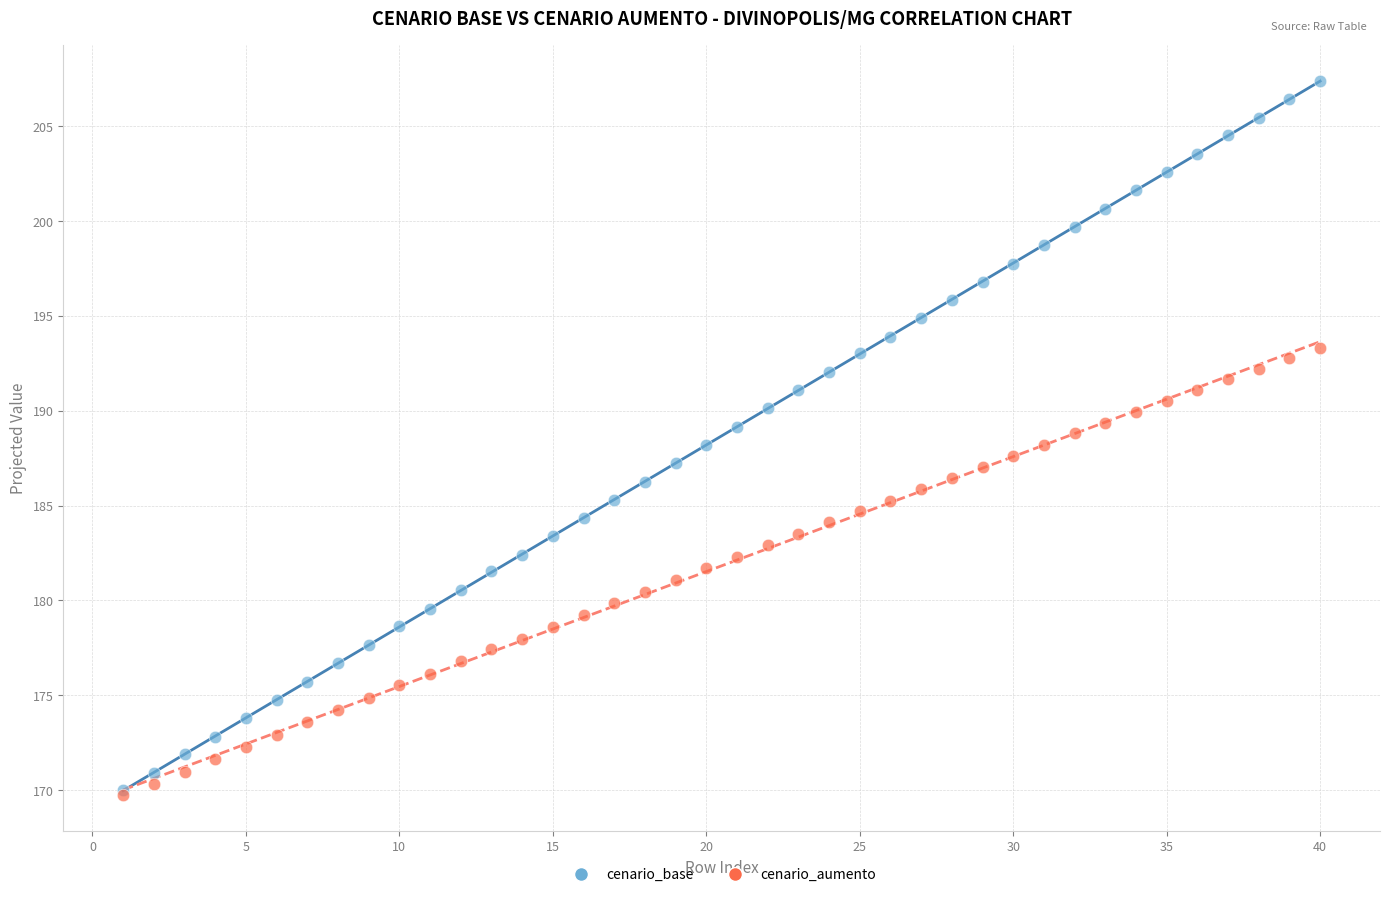

What are all the series names shown in the legend?

cenario_base, cenario_aumento